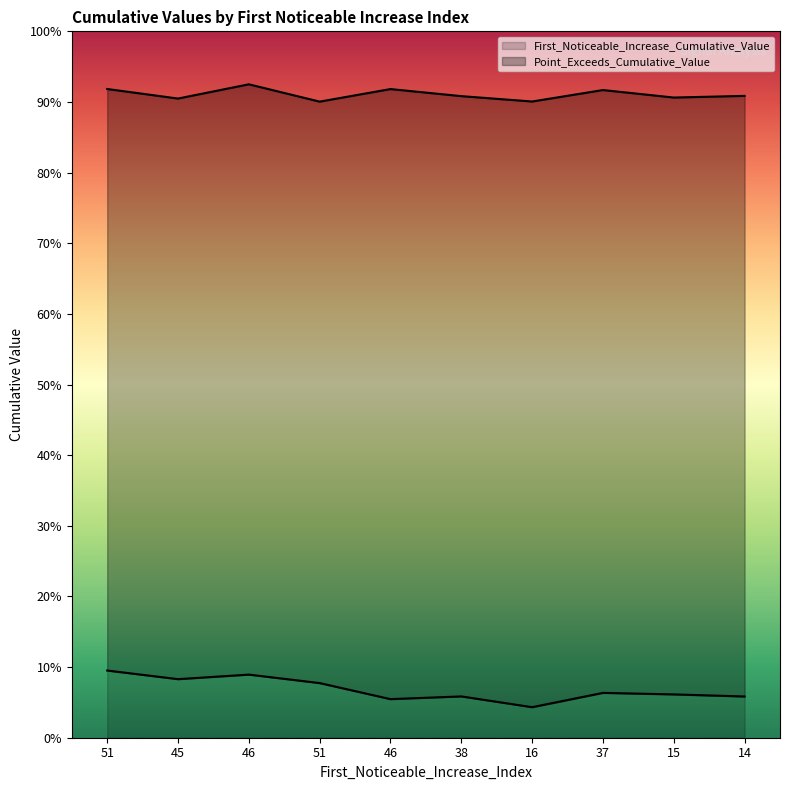

Reading left to right, transcribe all the data shown in this chart.

First_Noticeable_Increase_Cumulative_Value: 0.1	0.1	0.1	0.1	0.1	0.1	0.0	0.1	0.1	0.1
Point_Exceeds_Cumulative_Value: 0.9	0.9	0.9	0.9	0.9	0.9	0.9	0.9	0.9	0.9